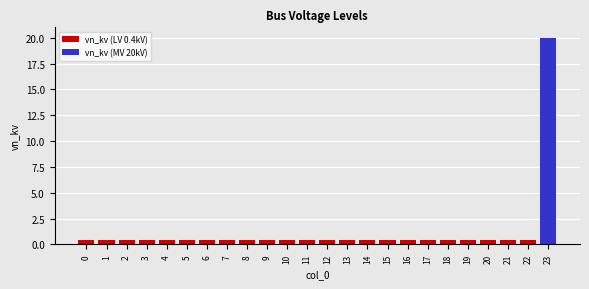

How many bars are there in total?

24